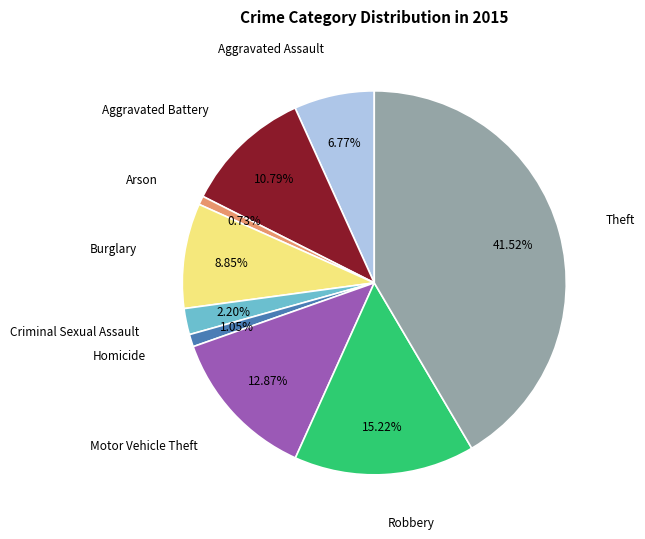

How much of the chart is everything except Homicide?

99.0%